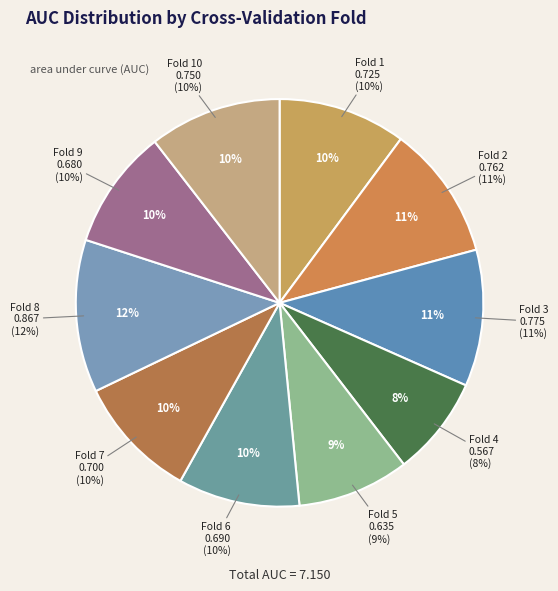

What percentage is the Fold 1 slice, to the nearest percent?

10%